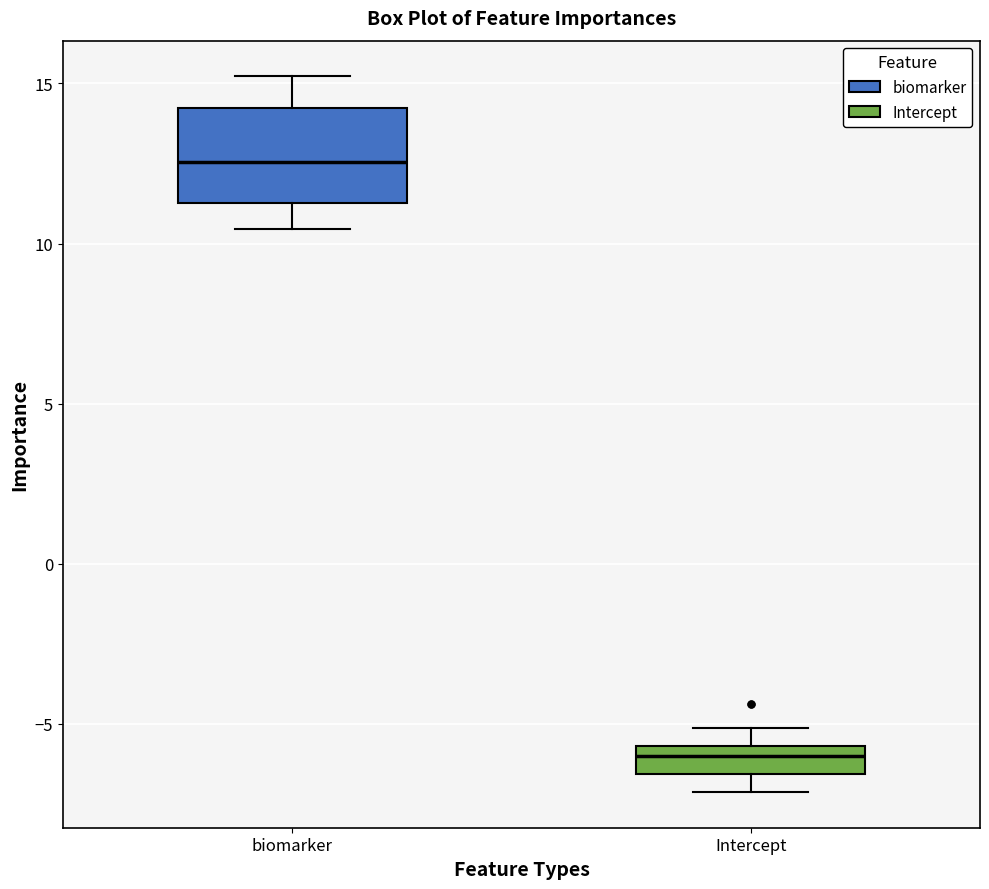

Which box is the tallest, from its lower edge to its upper edge?

biomarker